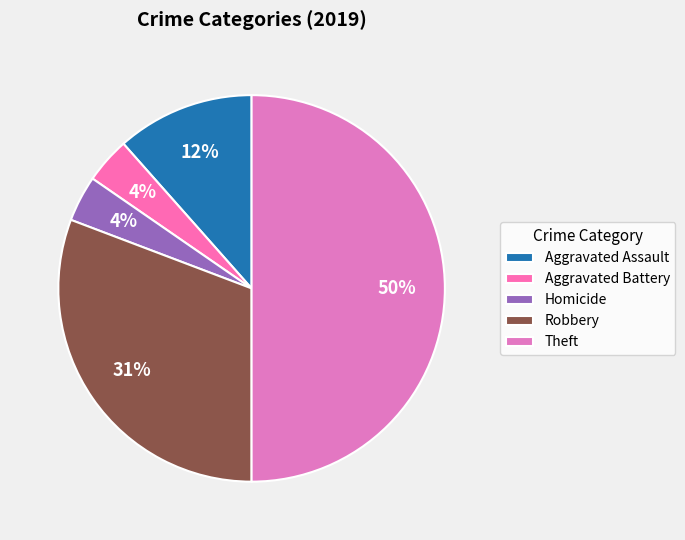

Between Aggravated Assault and Aggravated Battery, which is larger?

Aggravated Assault